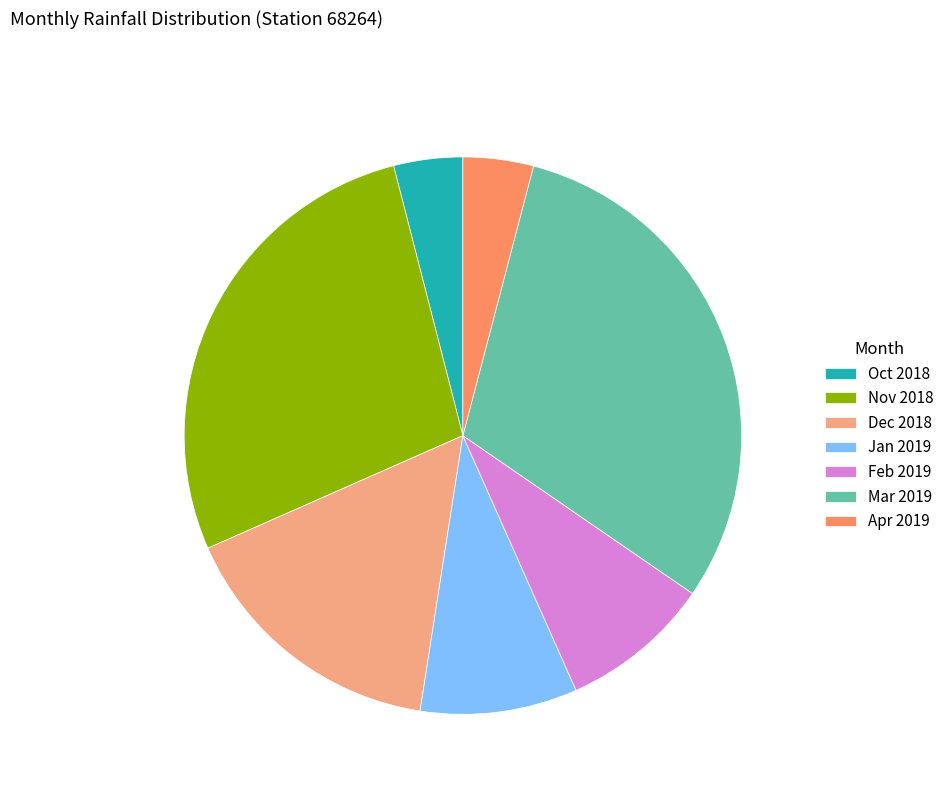

Does any single category account for the majority?

No